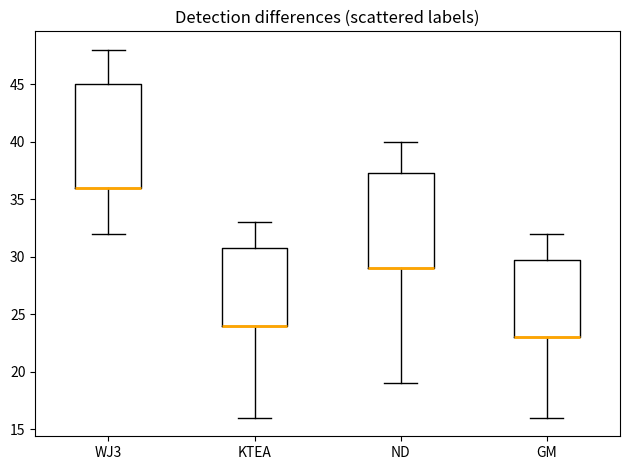

Reading left to right, read every box against the y-axis: the position of its median line, the range the box covers, and the ends of its whiskers. The values are not printed on the chart, so give them approximately, as read against the axis.

WJ3: median 36.0 (drawn on the box's lower edge), box 36.0 to 45.0, whiskers 32.0 to 48.0
KTEA: median 24.0 (drawn on the box's lower edge), box 24.0 to 31.0, whiskers 16.0 to 33.0
ND: median 29.0 (drawn on the box's lower edge), box 29.0 to 37.5, whiskers 19.0 to 40.0
GM: median 23.0 (drawn on the box's lower edge), box 23.0 to 30.0, whiskers 16.0 to 32.0